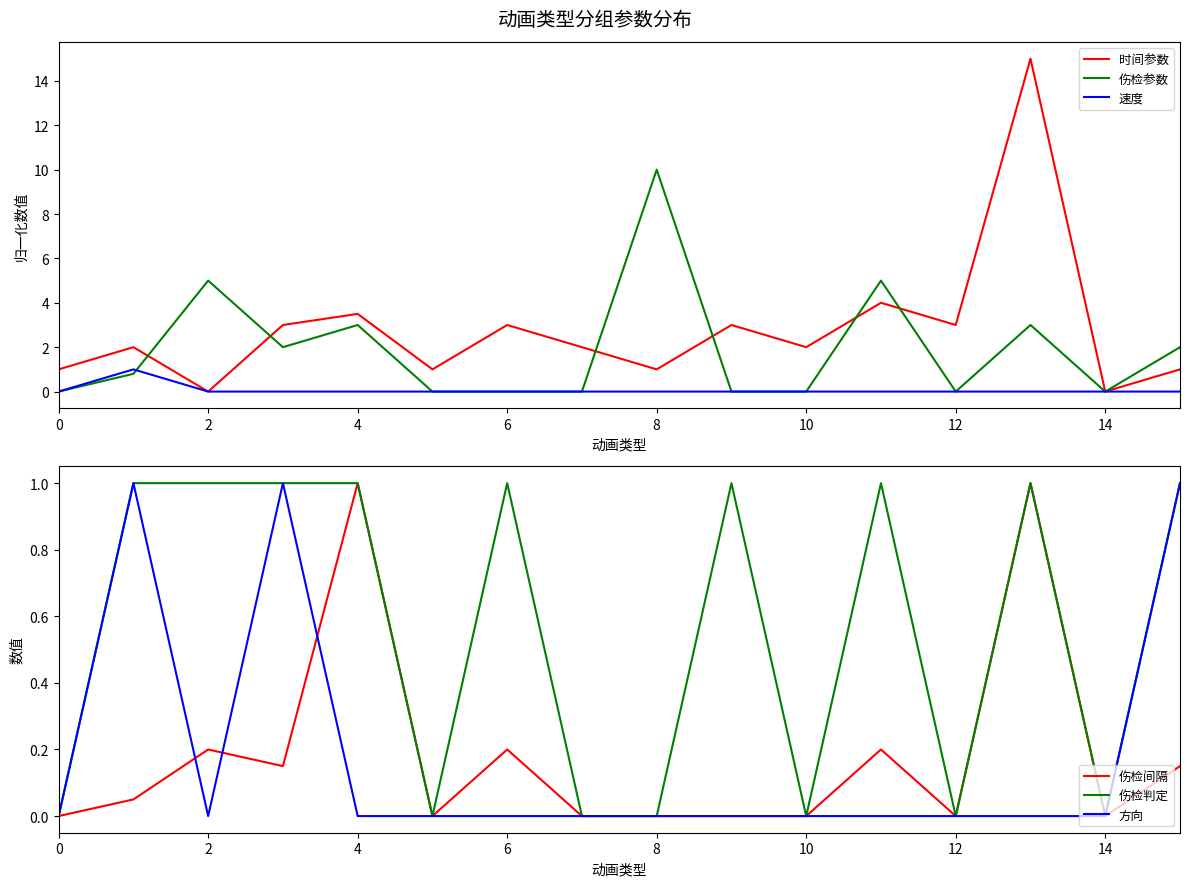

Which series ends up on top after the final intersection of 伤检参数 and 方向?

伤检参数